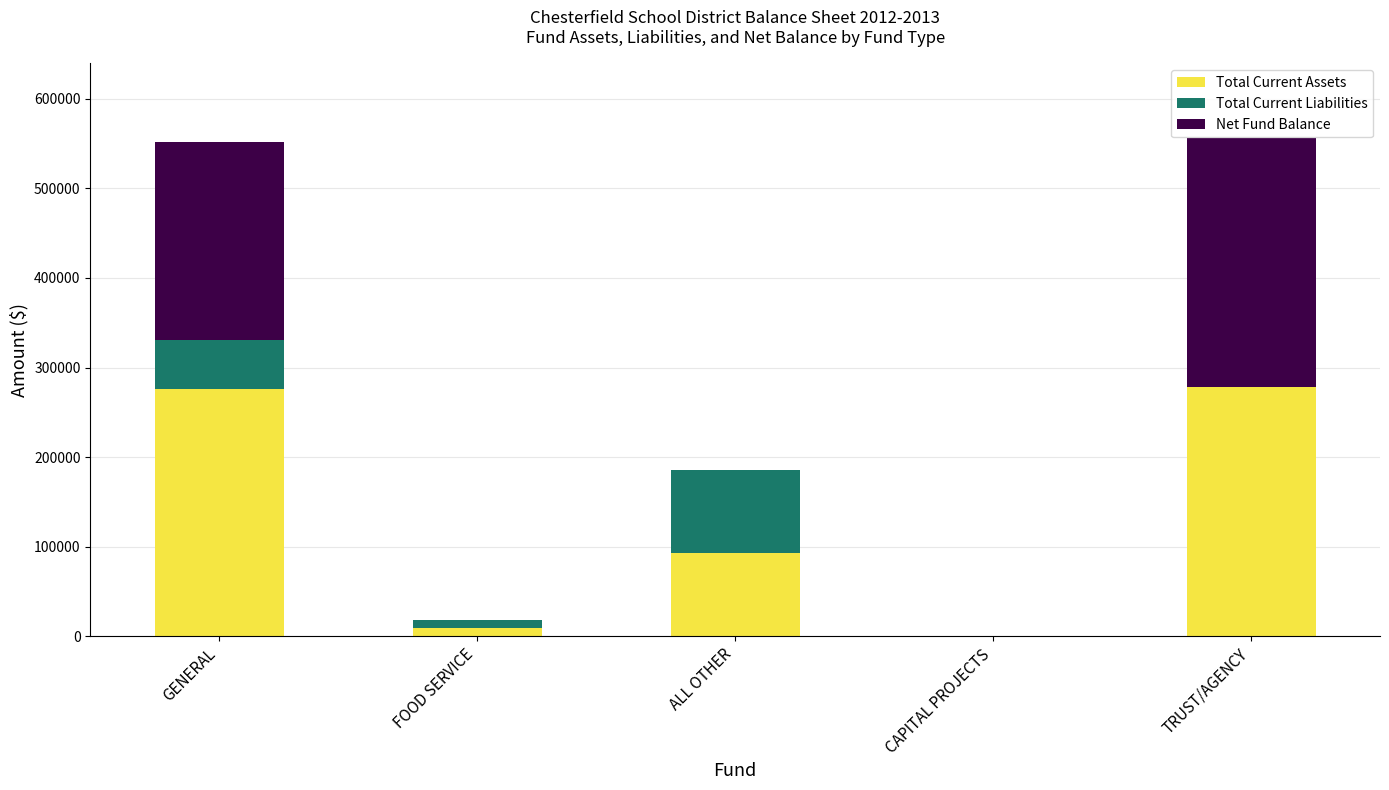

Where is Total Current Assets nearest to the value 138963?

ALL OTHER